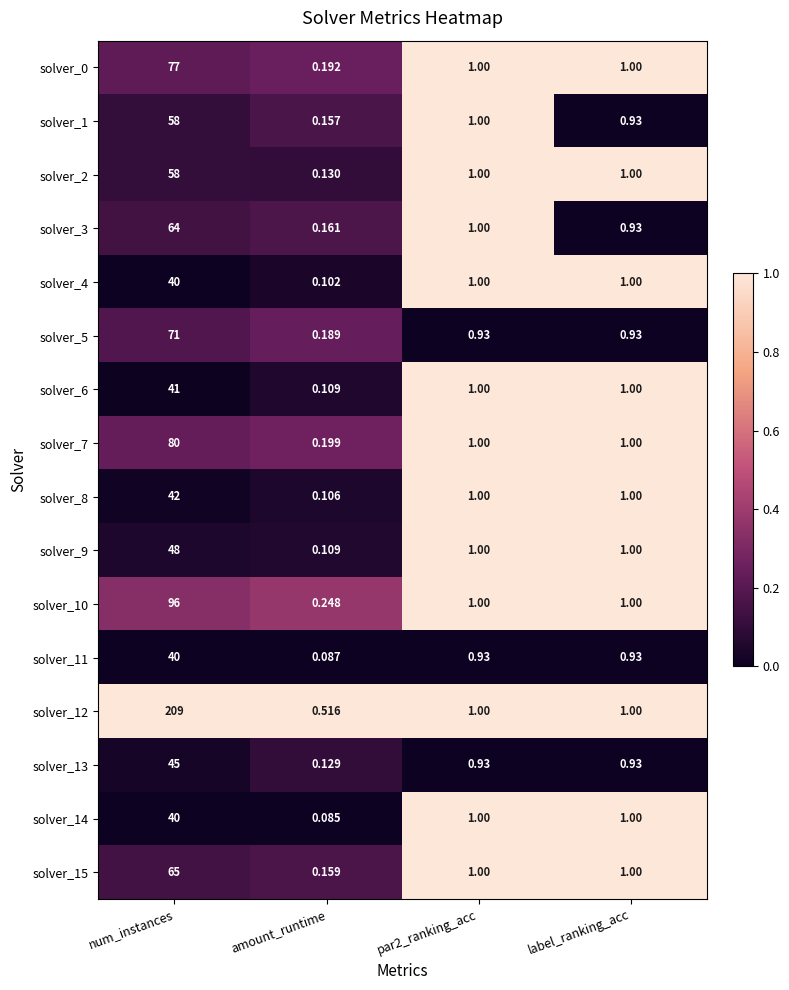

Between amount_runtime and par2_ranking_acc, which series saw the biggest shift?

solver_14